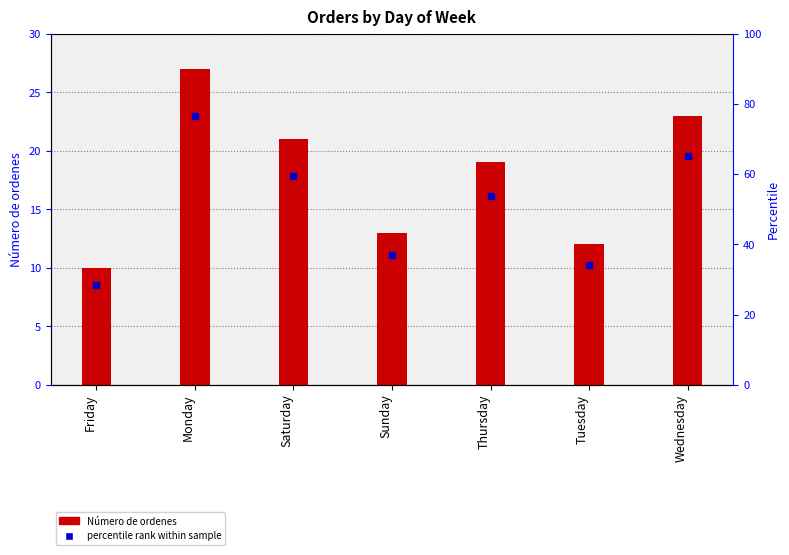

Reading left to right, what are all the values shown in this chart?

Friday=10	Monday=27	Saturday=21	Sunday=13	Thursday=19	Tuesday=12	Wednesday=23